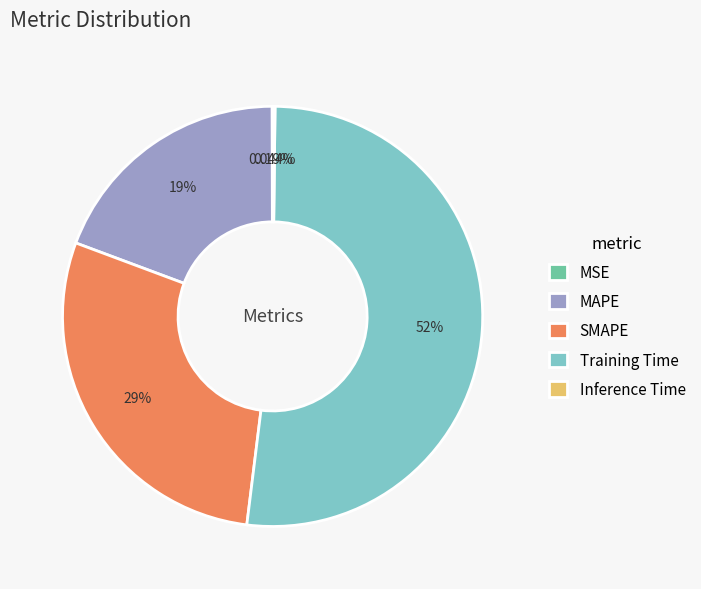

To the nearest percent, what portion does Training Time represent?

52%